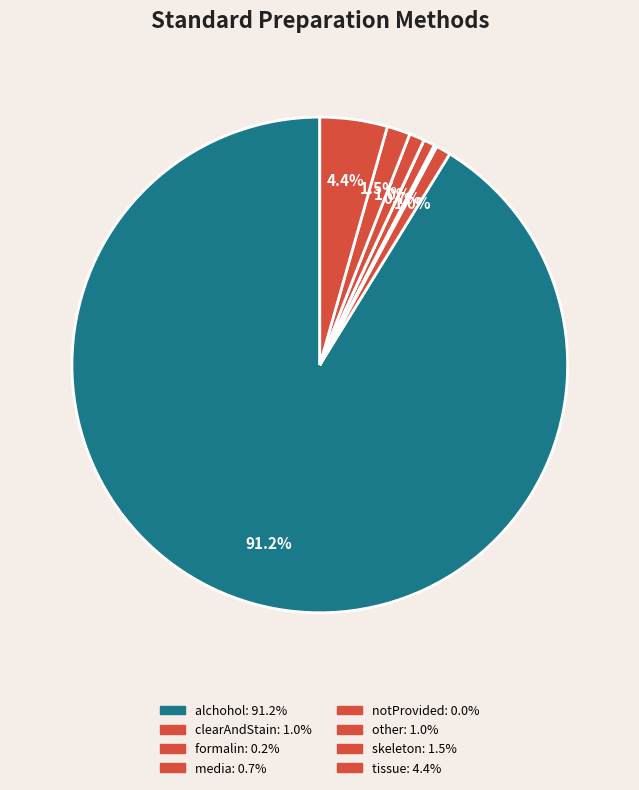

Which category has the smallest portion of the pie?

notProvided